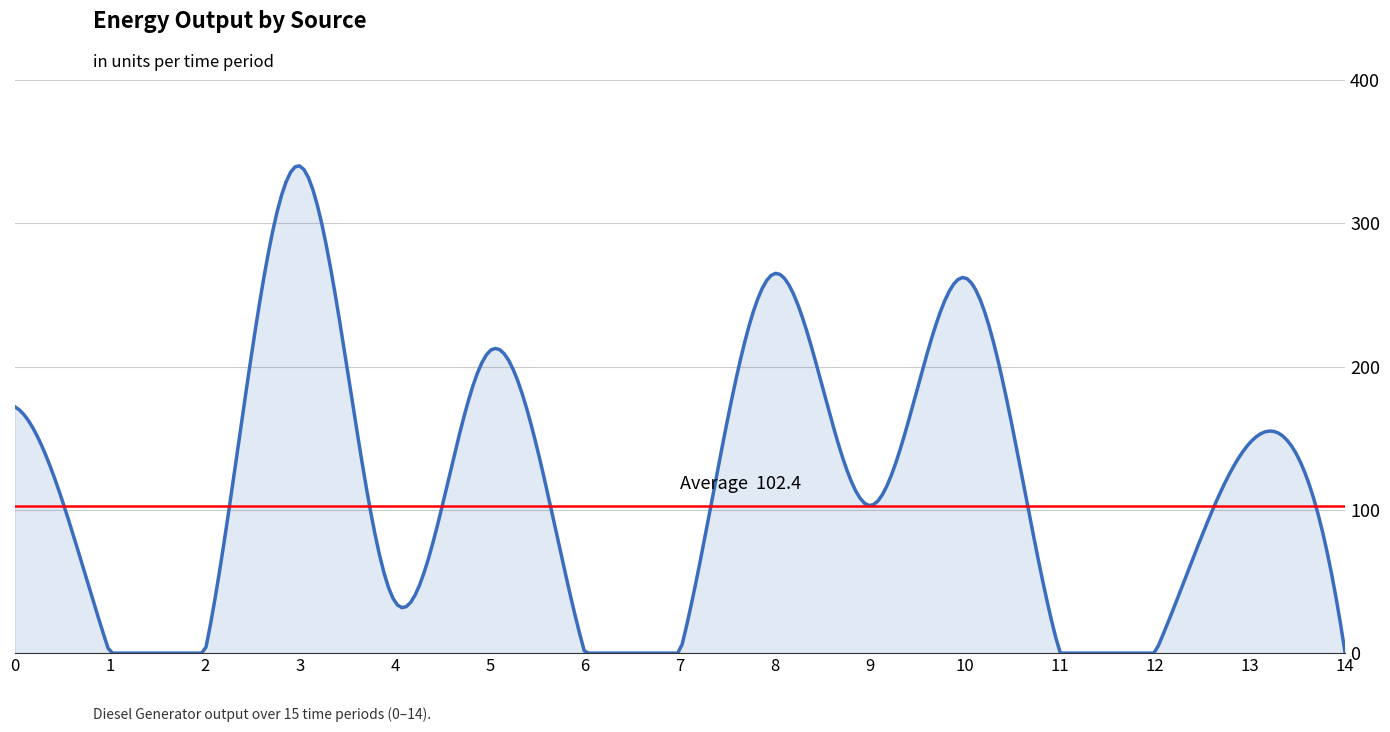

At which category does the data reach its first local valley?

4